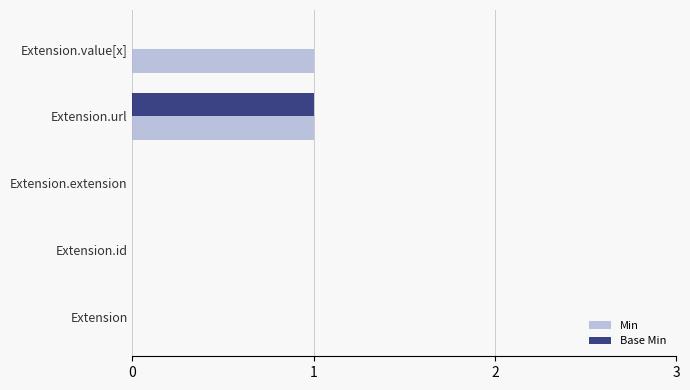

Which series has the largest total across all categories?

Min